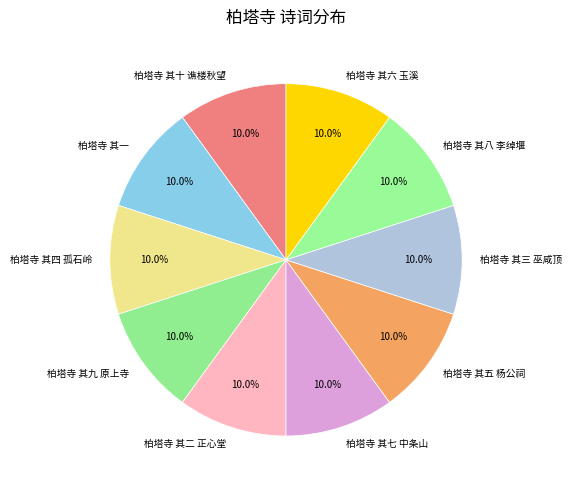

To the nearest percent, what percentage of the pie is 柏塔寺 其六 玉溪?

10%